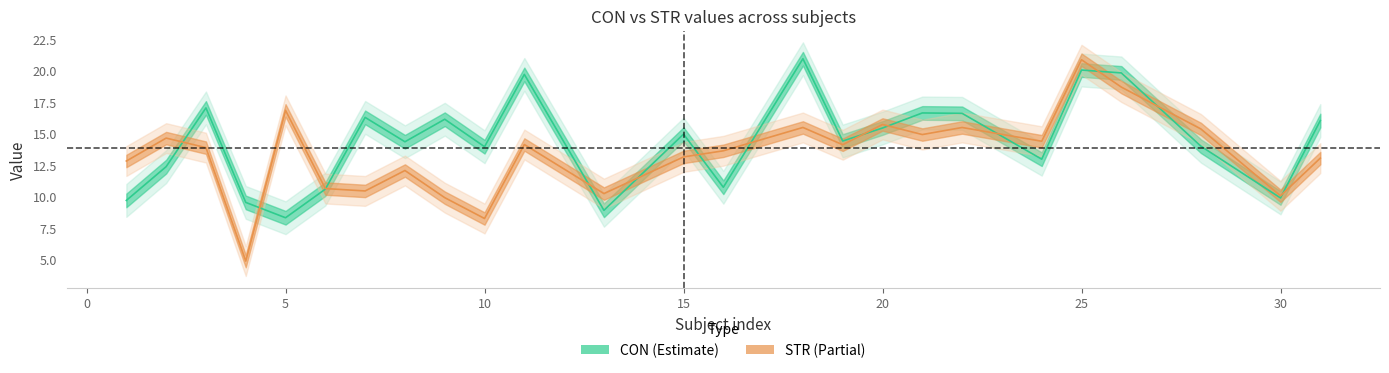

Is the value of CON at 28 greater than the value of STR at 9?

Yes